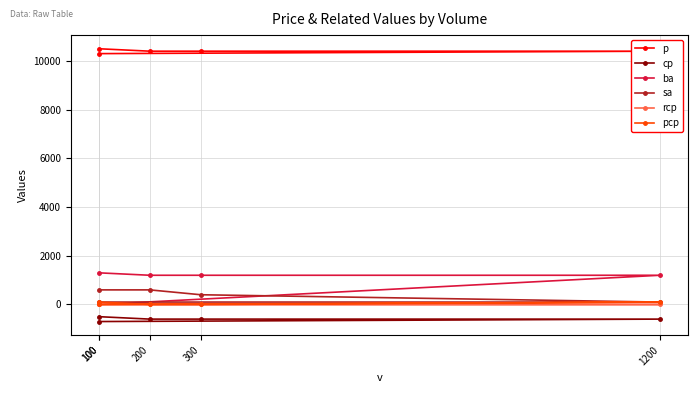

How many sa values are between 100 and 600?

5